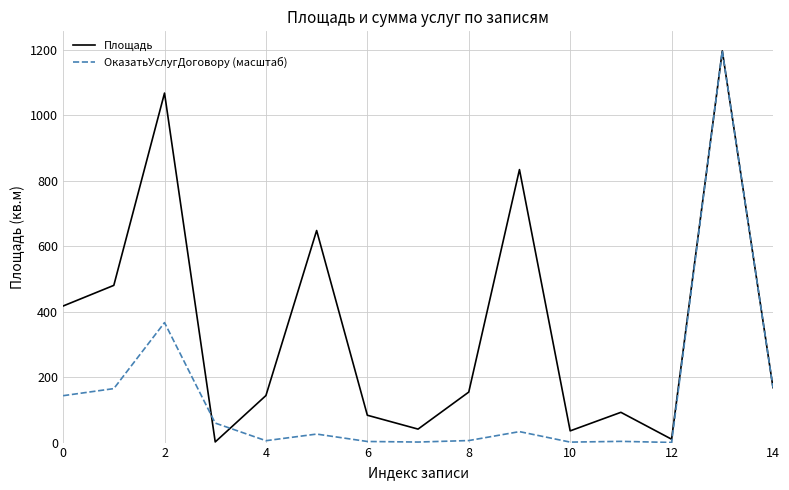

Which series has the largest total across all categories?

Площадь